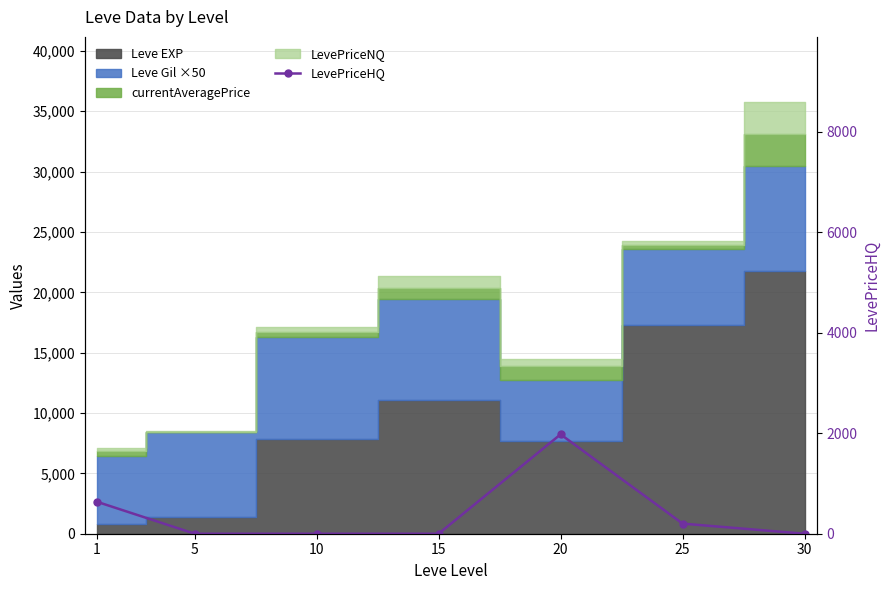

What is the difference between the maximum and minimum values?

1977.0